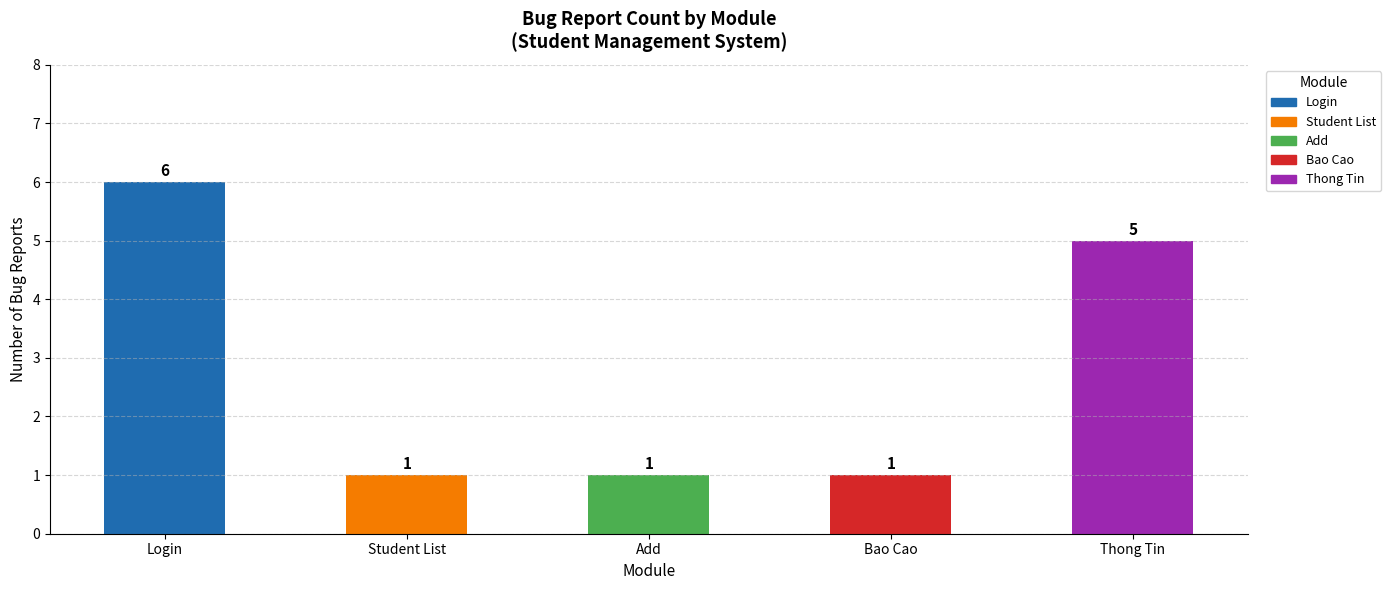

How many bars are there in total?

5